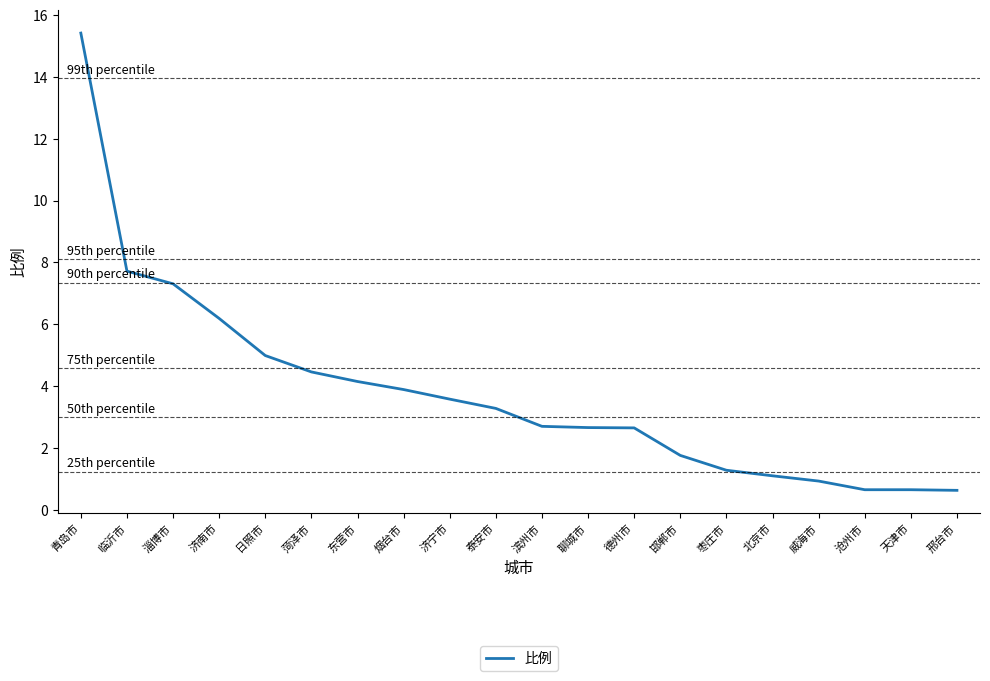

What is the difference between the values at 聊城市 and 济南市?

3.5